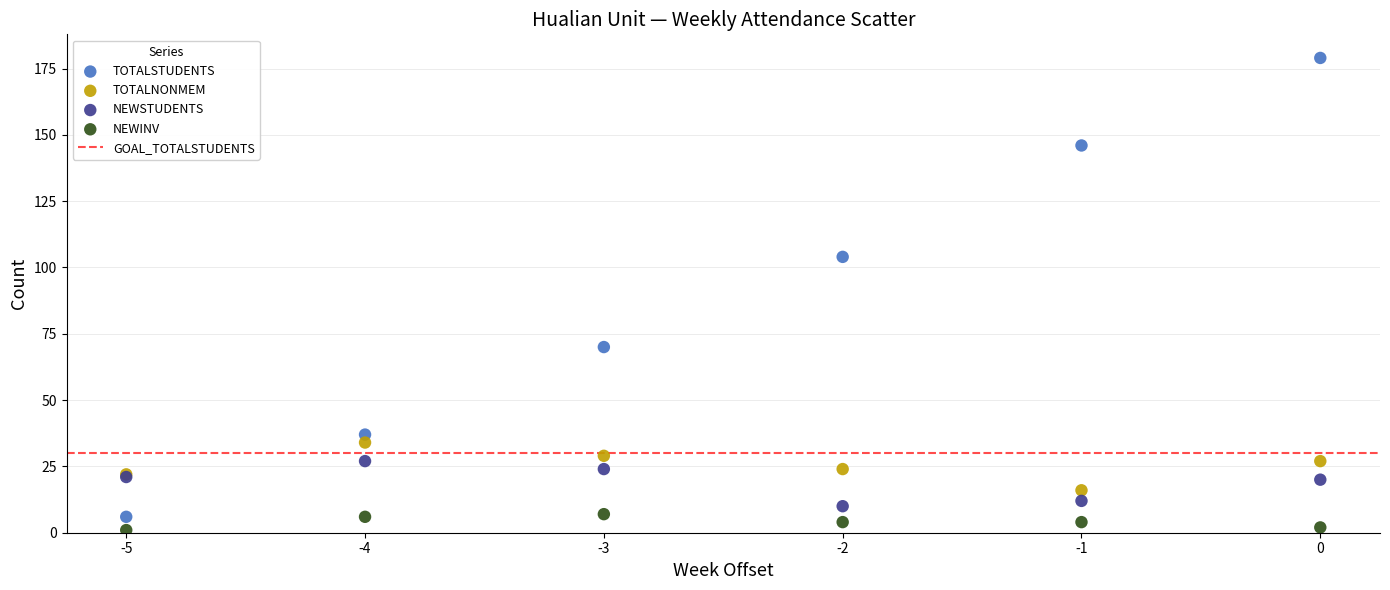

Which series reaches the minimum Y coordinate?

NEWINV